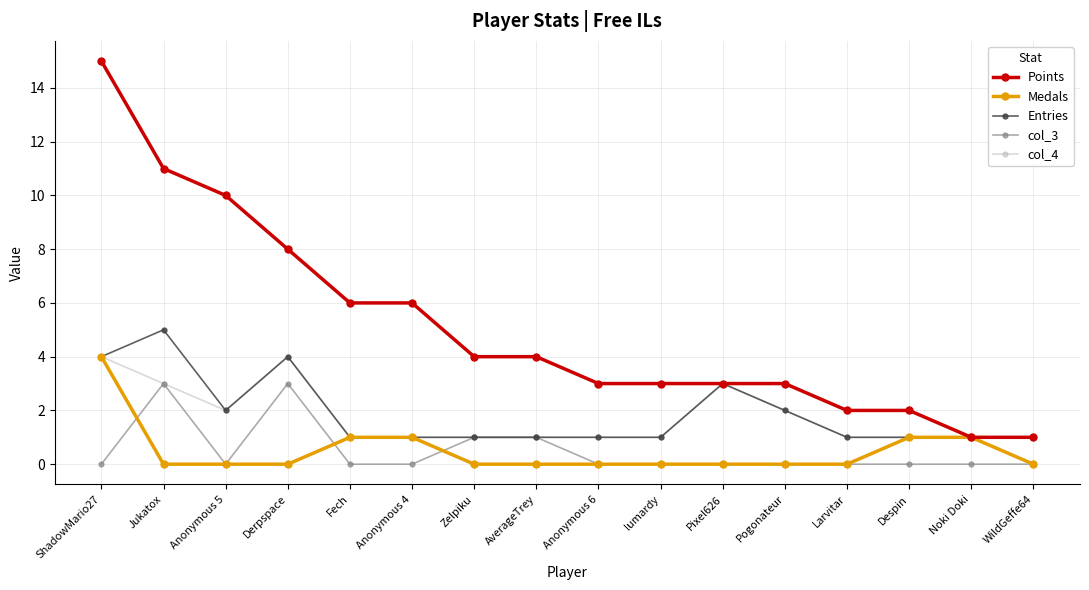

The value of col_4 at Pixel626 is 1. True or false?

False